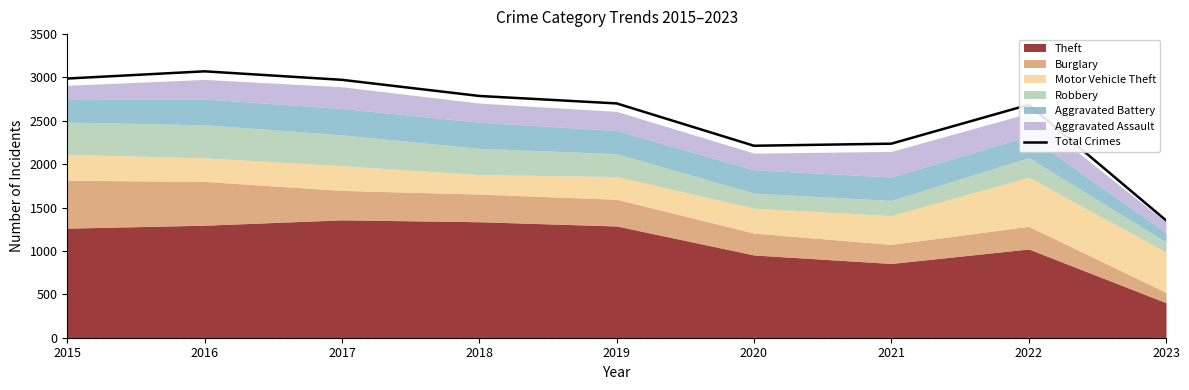

True or false: the data shows 3321 at 2021.

False